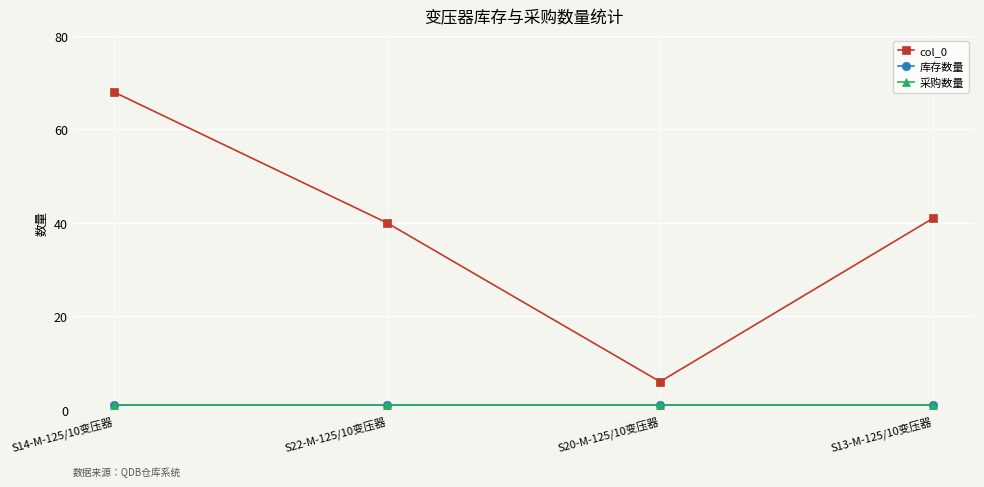

List the series in order of their peak value, highest first.

col_0, 库存数量, 采购数量